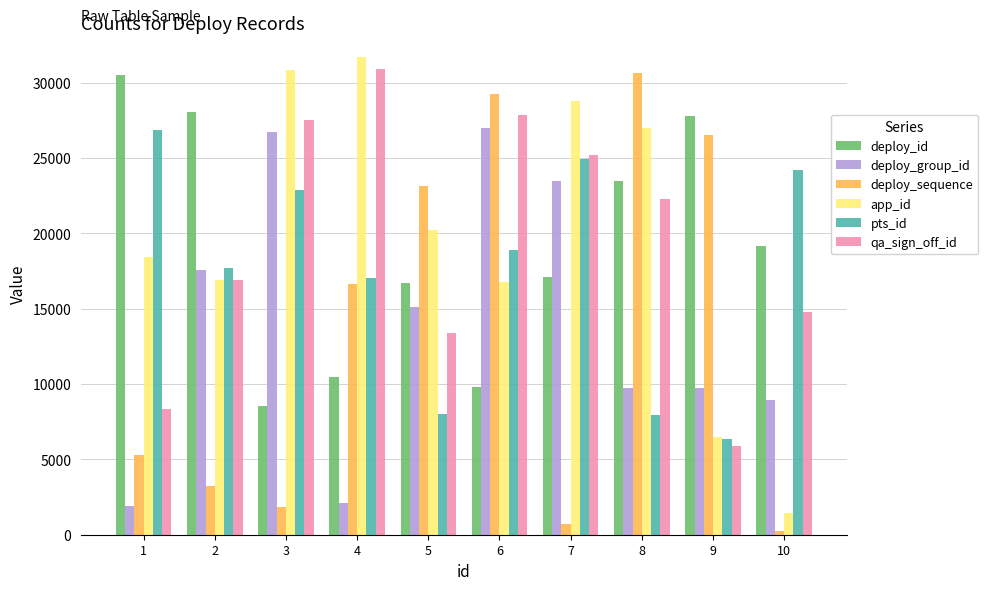

What is the minimum value for app_id?

1470